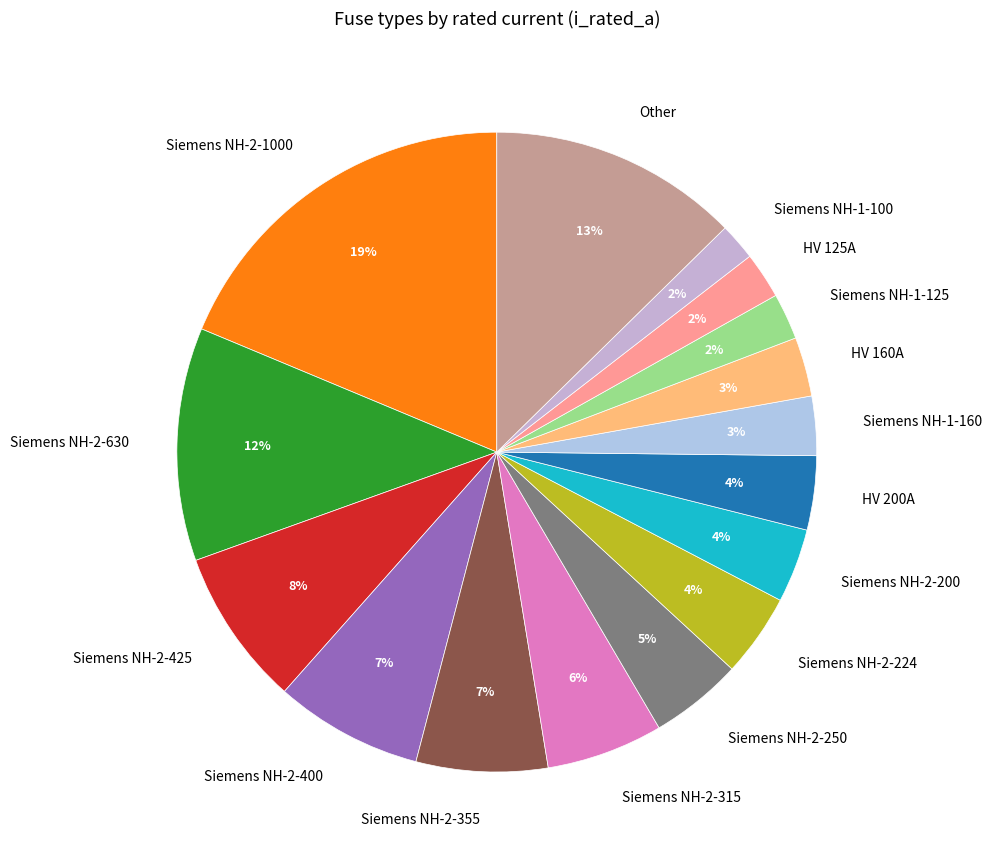

To the nearest percent, what is the difference between the largest and smallest slice percentages?

17%